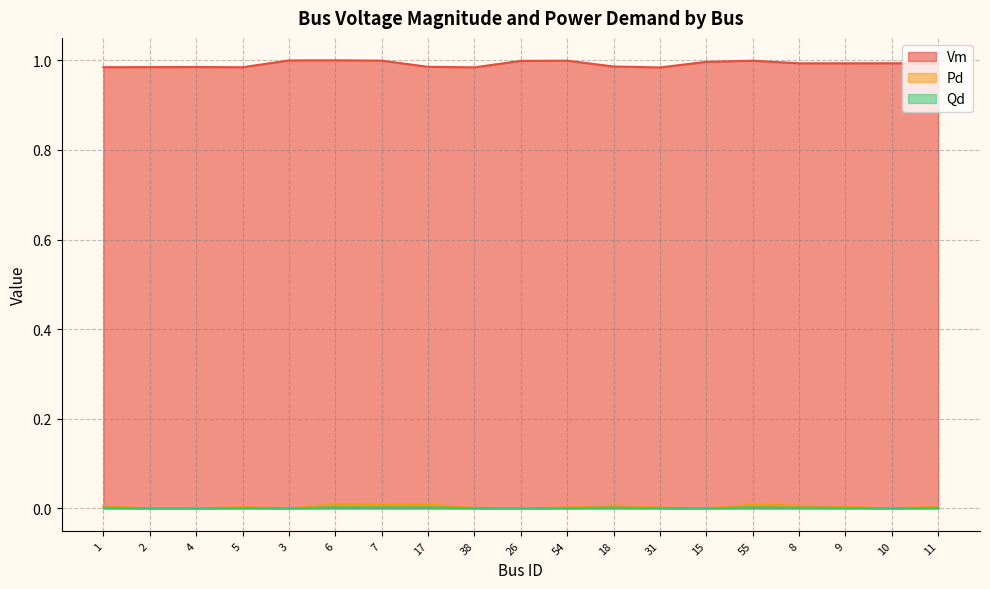

List the labels in order of Pd value, largest first.

6, 55, 17, 7, 18, 8, 1, 11, 9, 5, 54, 31, 38, 2, 4, 3, 26, 15, 10